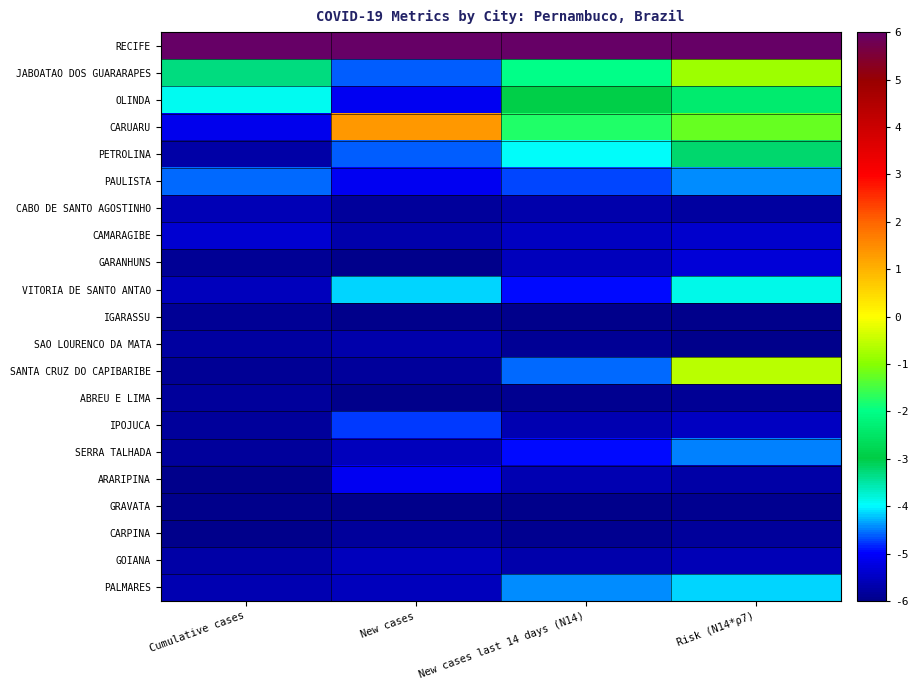

What is the spread (max minus min) of values at New cases last 14 days (N14)?

12.0